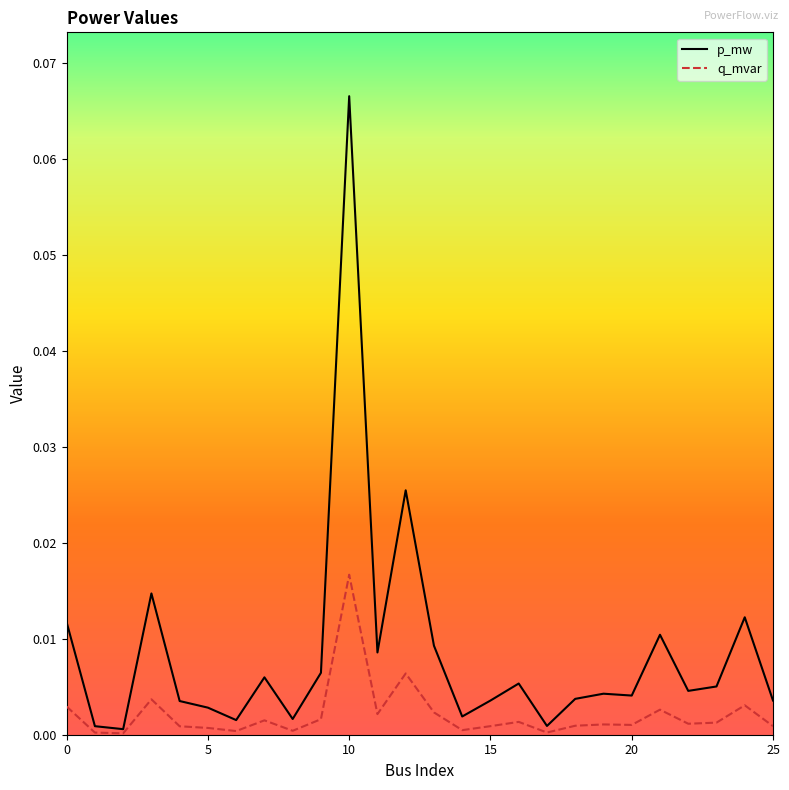

Which series has the largest total across all categories?

p_mw